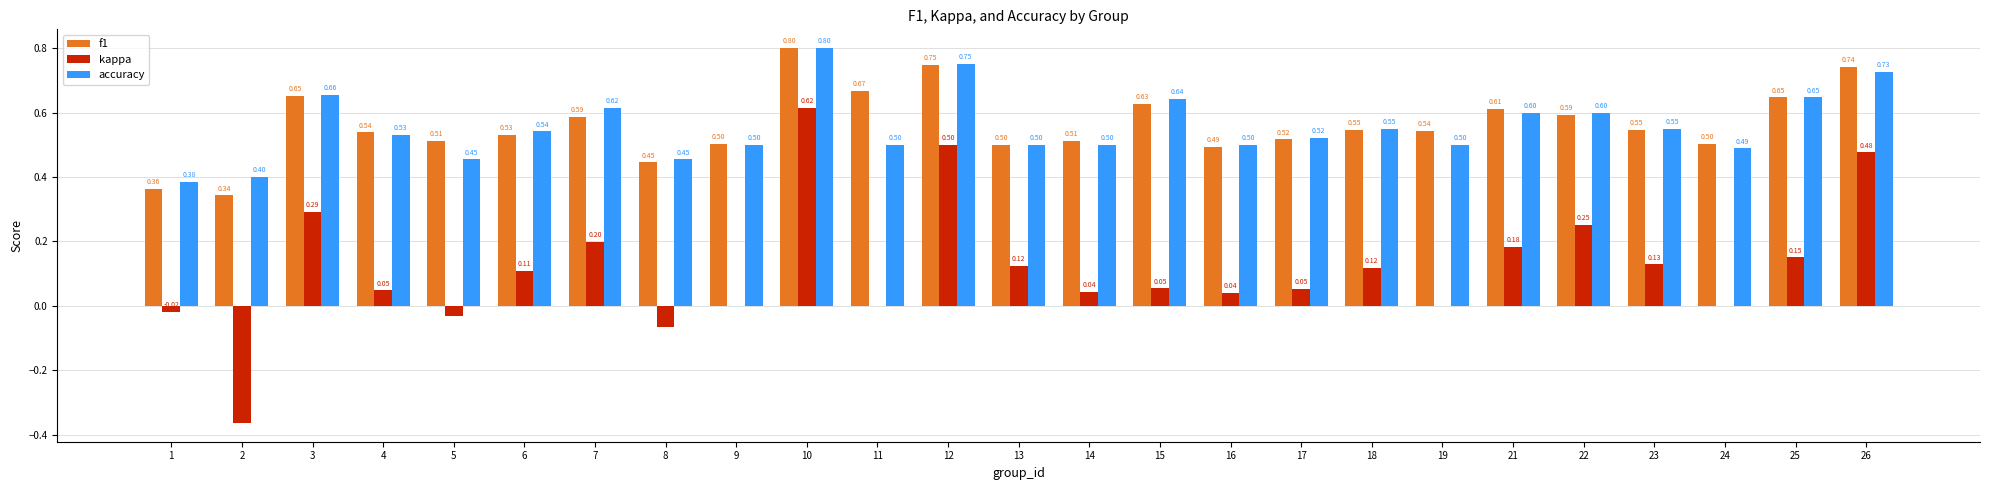

Between 8 and 26, which series saw the biggest shift?

kappa